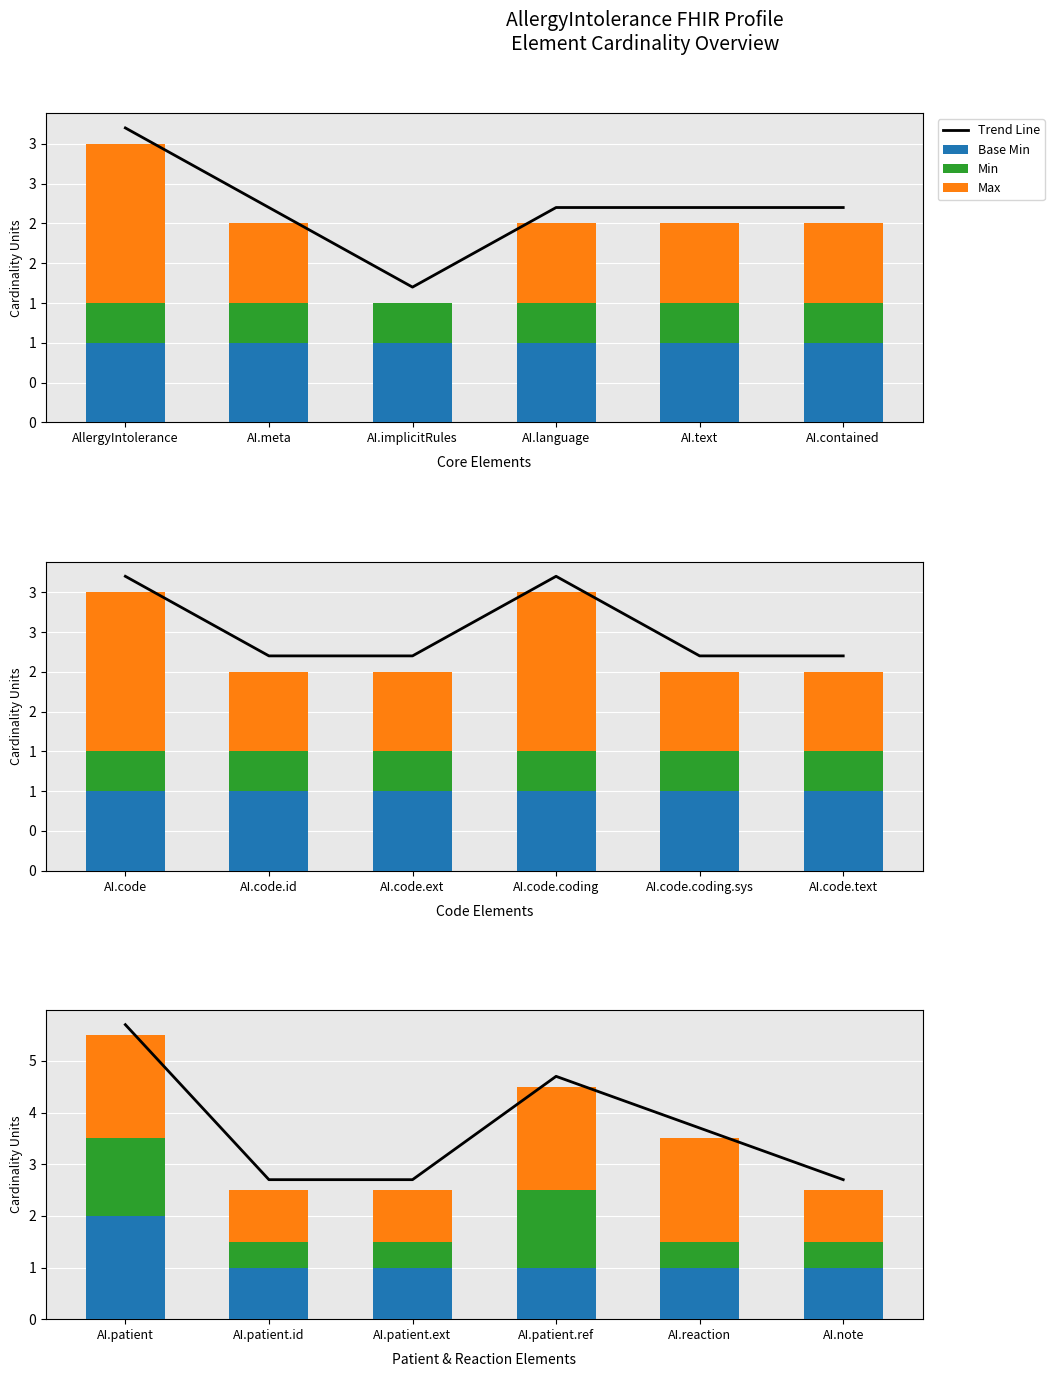

Is it true that Base Min equals 0.5 at AI.patient?

False